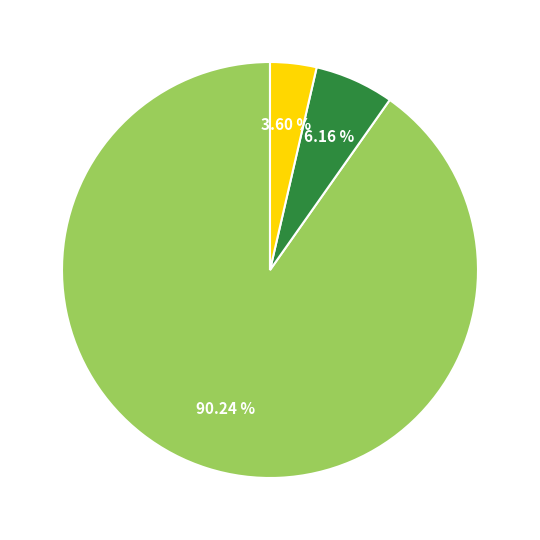

Is there any slice that represents more than half of the pie?

Yes